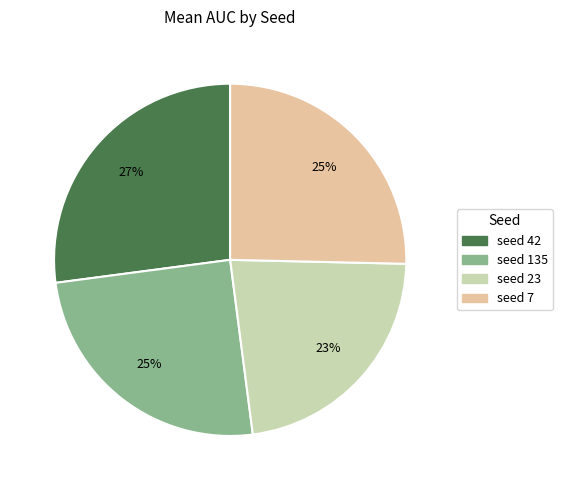

How many segments does this pie chart have?

4